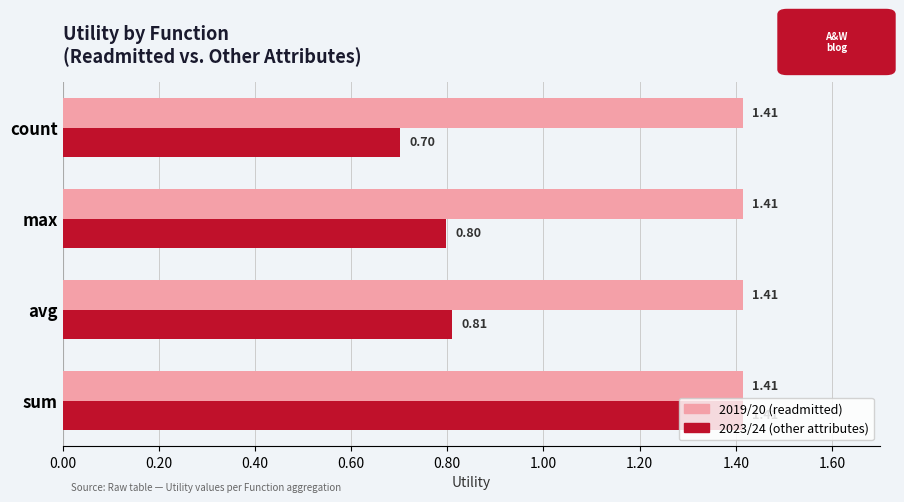

At which category is the sum across all series the highest?

sum